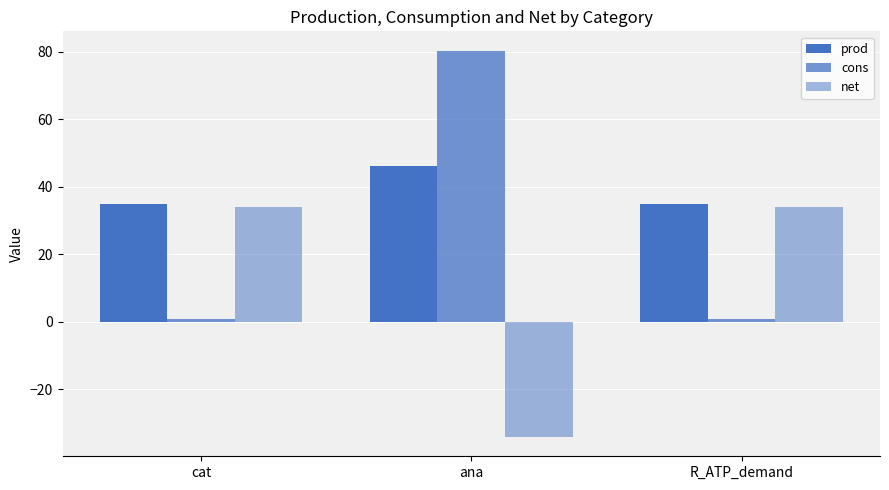

True or false: cons has a value of 47.5 at ana.

False